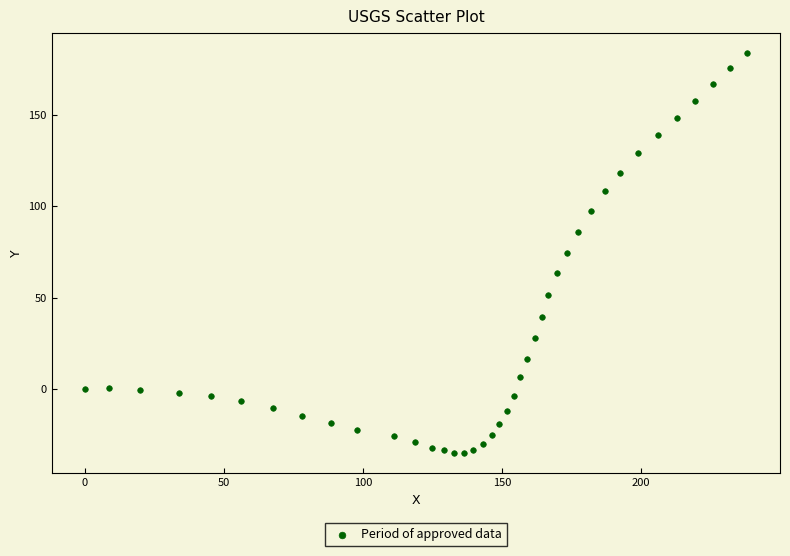

What is the range of X values (max minus min)?

238.0